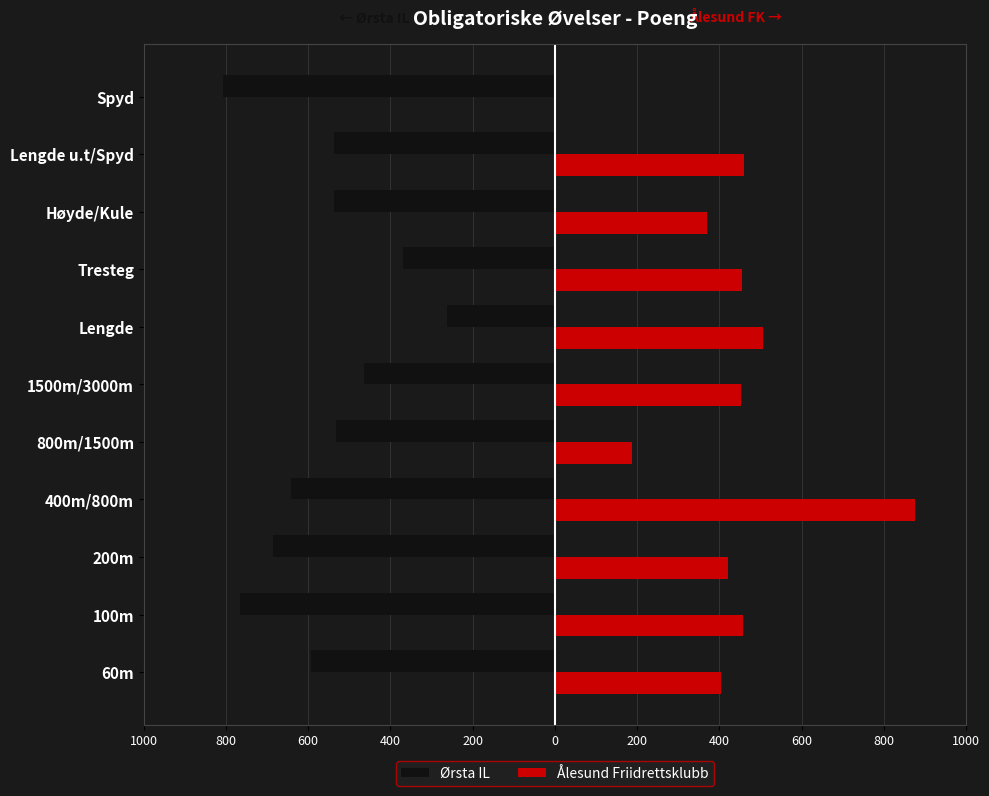

Reading right to left, extract all data points from this chart.

Ørsta IL: -806	-538	-538	-370	-263	-464	-532	-641	-686	-767	-594
Ålesund Friidrettsklubb: 0	459	369	455	507	453	187	877	420	457	404